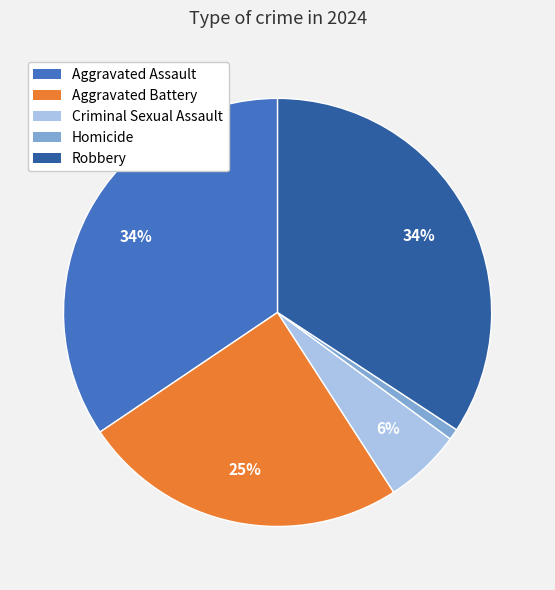

Which has a higher value, Aggravated Assault or Homicide?

Aggravated Assault